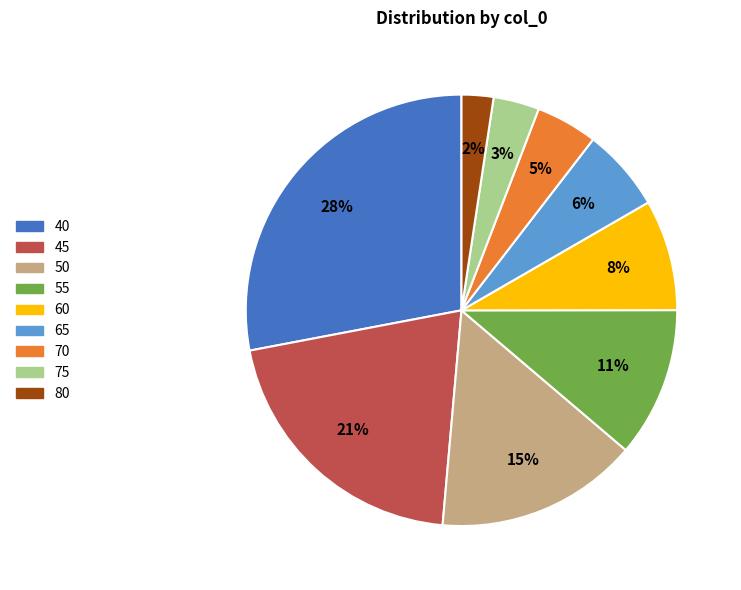

Which category has the biggest portion of the pie?

40